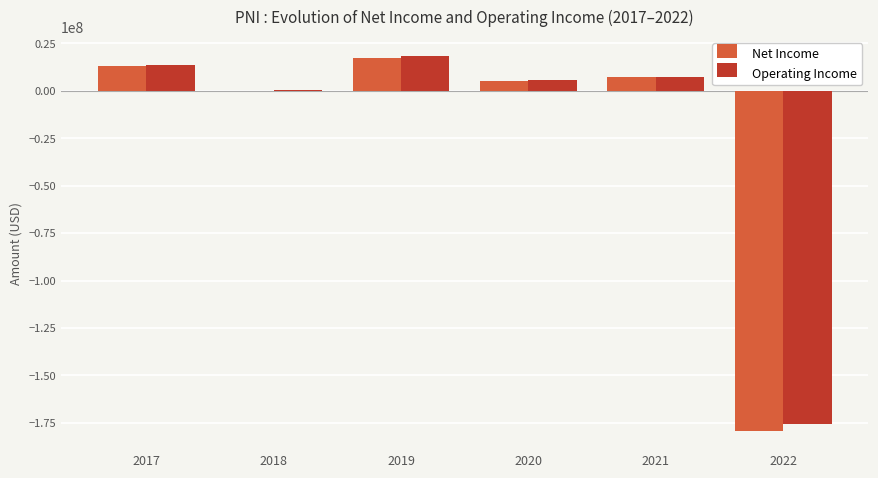

What is the total value across all series at 2022?

-355071000